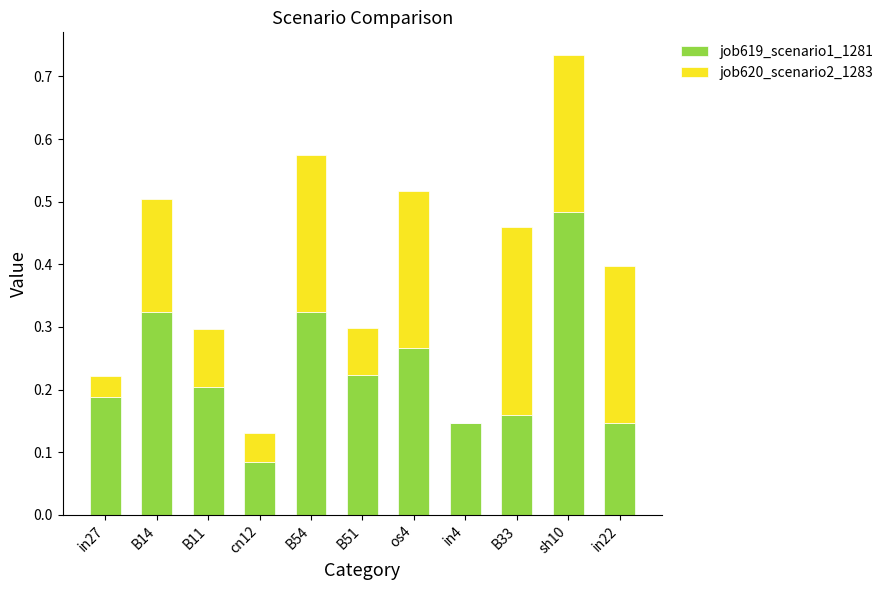

How many job619_scenario1_1281 values are between 0 and 1?

11